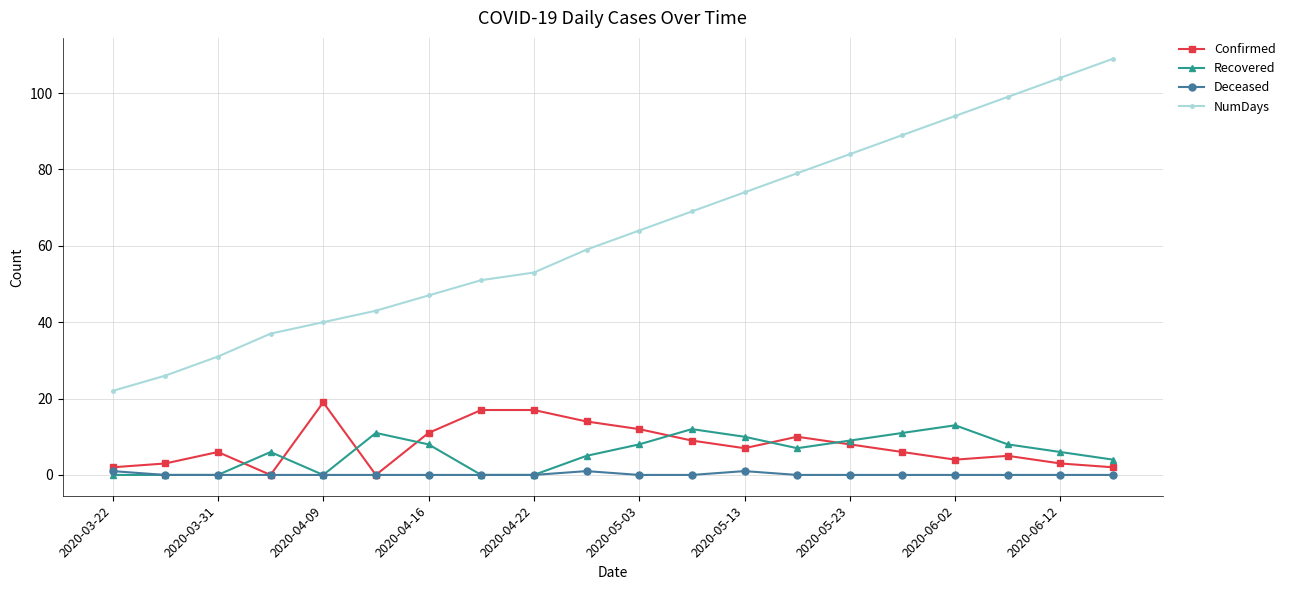

True or false: Recovered has more than 2 interior local peaks.

True